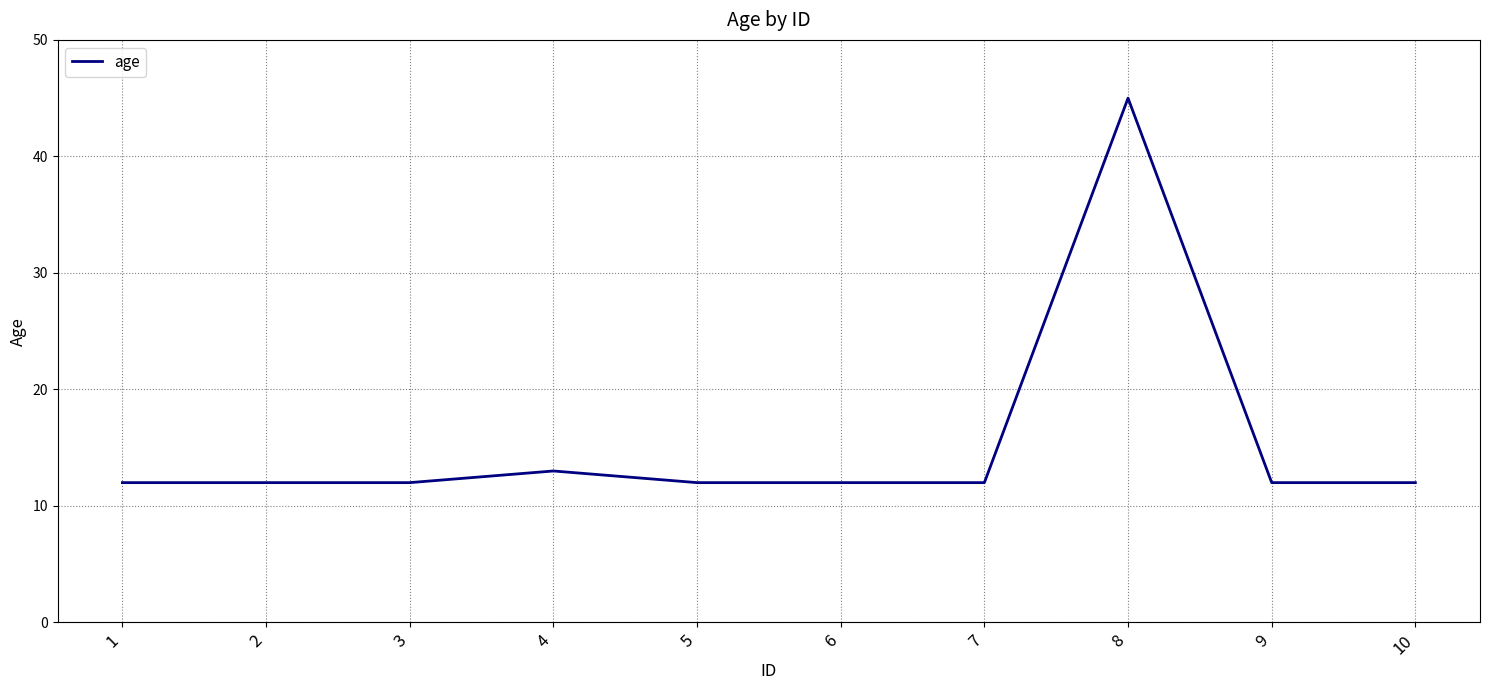

What is the difference between the second highest and second lowest values?

1